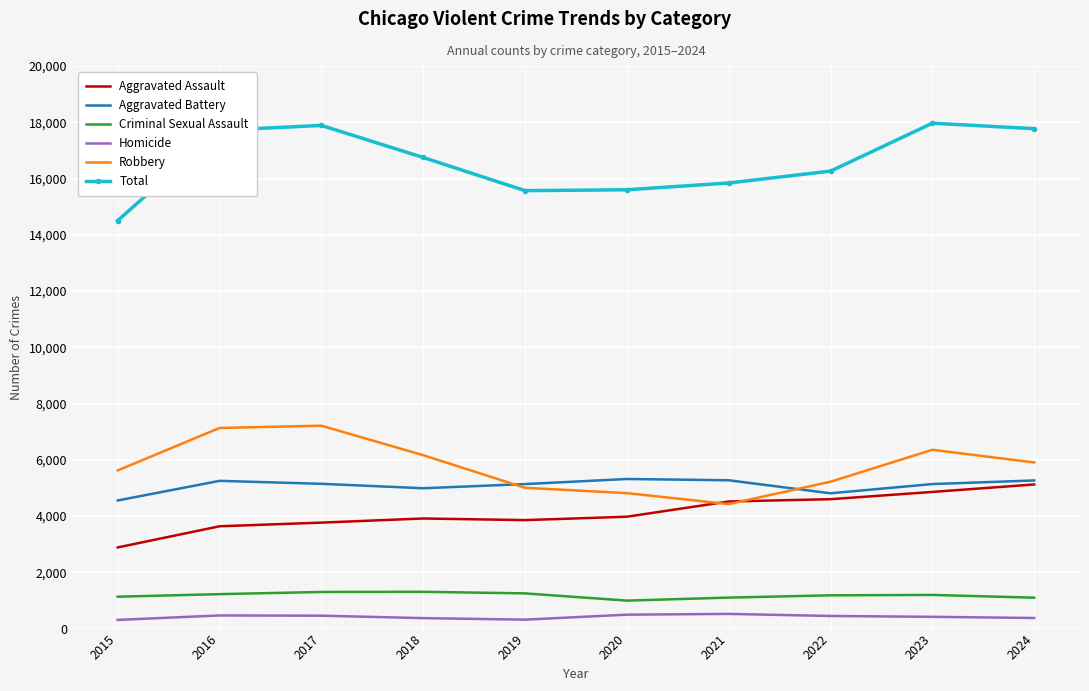

True or false: Homicide has a value of 467 at 2016.

True